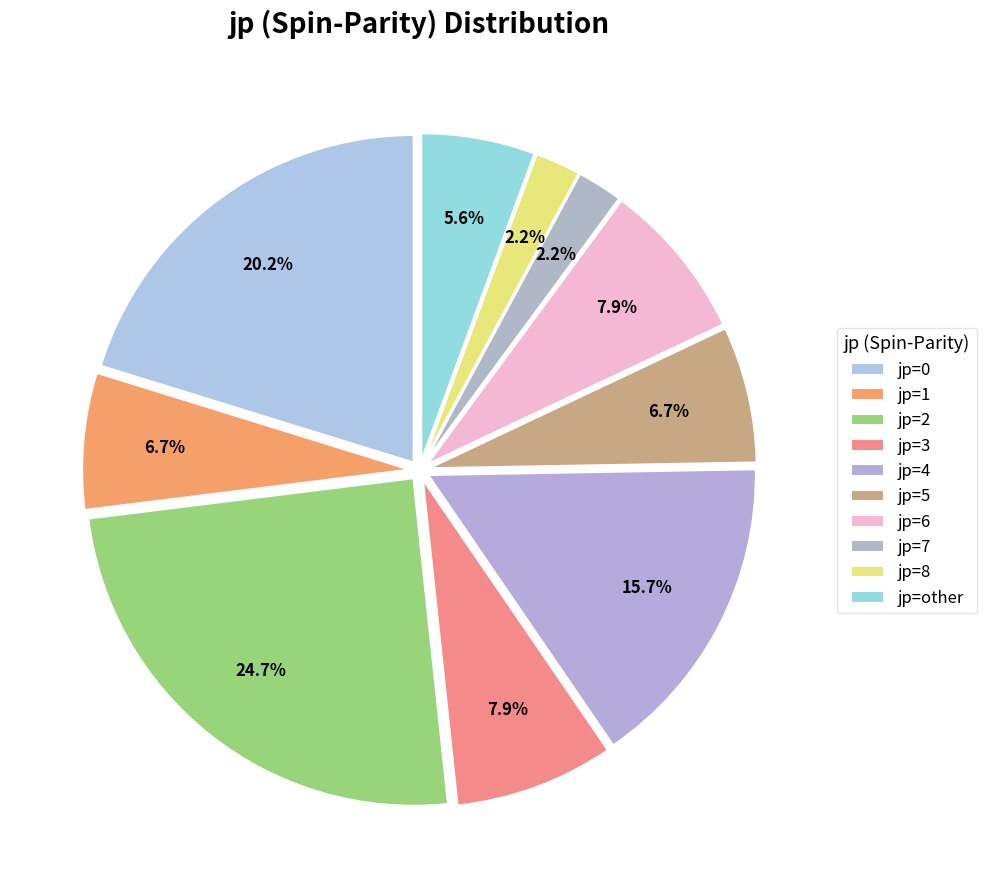

Approximately how many times larger is the value at jp=4 compared to jp=3?

2.0